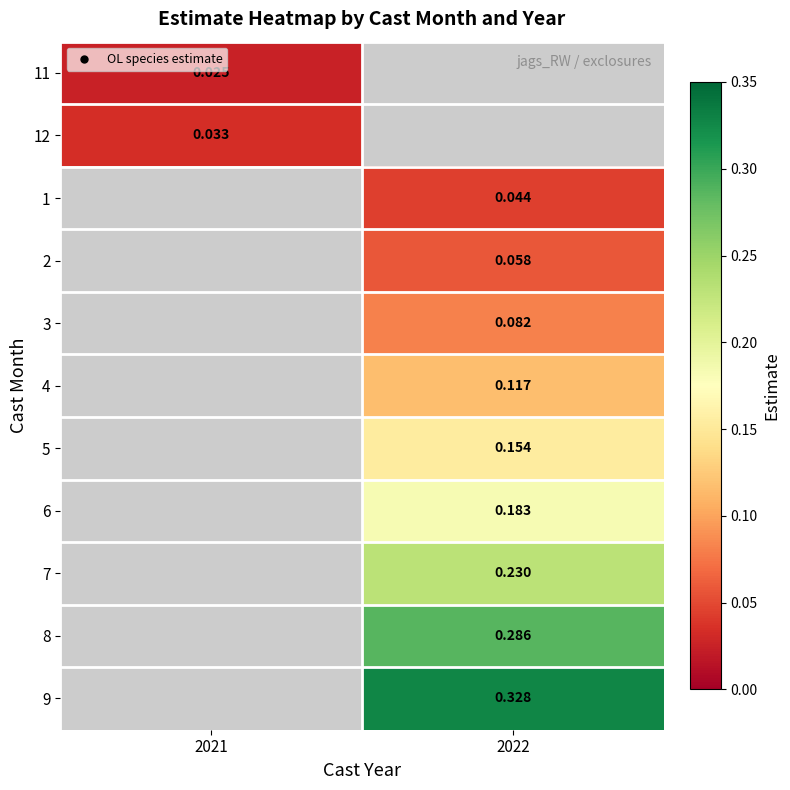

List the series in order of their overall mean, lowest first.

11, 12, 1, 2, 3, 4, 5, 6, 7, 8, 9